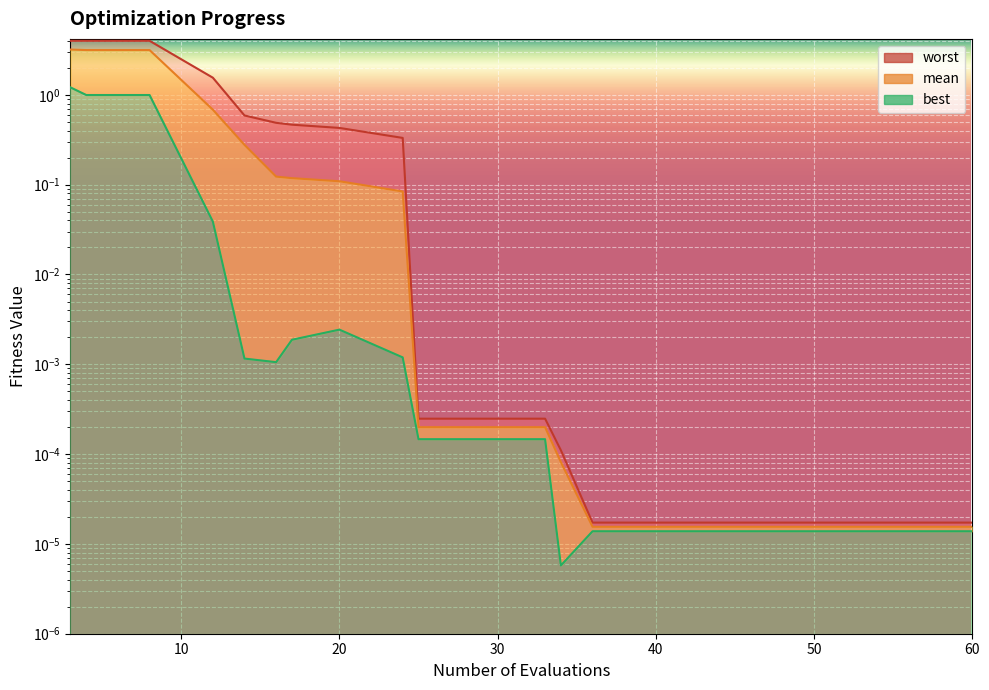

Reading right to left, what are all the values shown in this chart?

mean: 60=0.0	56=0.0	52=0.0	48=0.0	44=0.0	40=0.0	36=0.0	34=0.0	33=0.0	29=0.0	25=0.0	24=0.1	20=0.1	17=0.1	16=0.1	14=0.3	12=0.7	8=3.2	4=3.2	3=3.2
best: 60=0.0	56=0.0	52=0.0	48=0.0	44=0.0	40=0.0	36=0.0	34=0.0	33=0.0	29=0.0	25=0.0	24=0.0	20=0.0	17=0.0	16=0.0	14=0.0	12=0.0	8=1.0	4=1.0	3=1.2
worst: 60=0.0	56=0.0	52=0.0	48=0.0	44=0.0	40=0.0	36=0.0	34=0.0	33=0.0	29=0.0	25=0.0	24=0.3	20=0.4	17=0.5	16=0.5	14=0.6	12=1.6	8=4.0	4=4.0	3=4.0